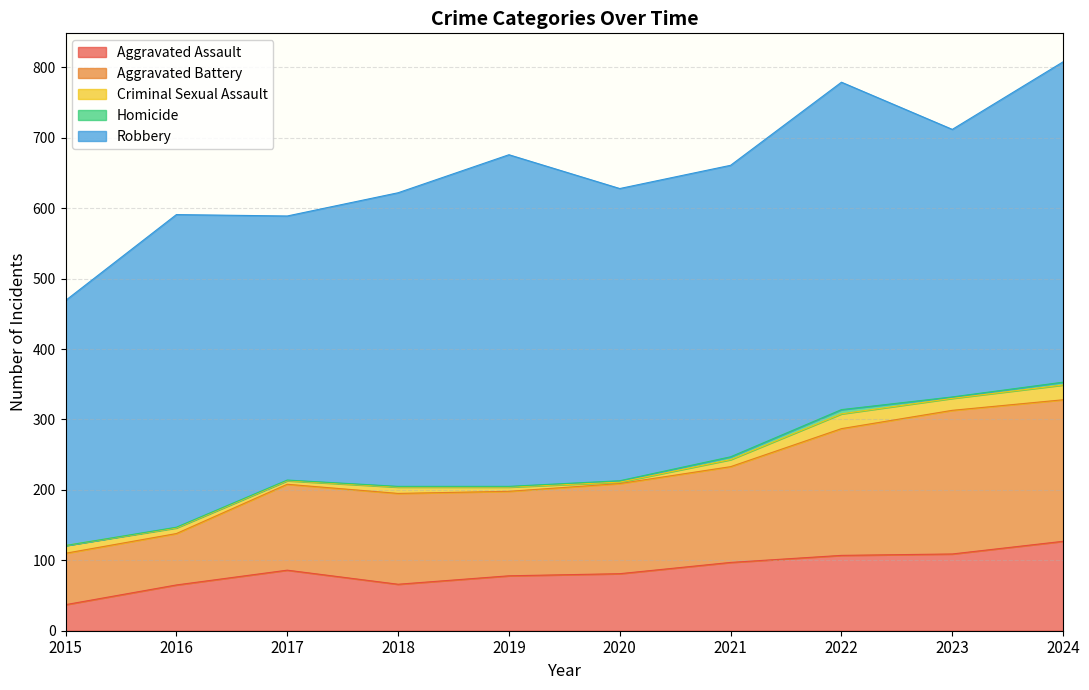

What are all the series names shown in the legend?

Aggravated Assault, Aggravated Battery, Criminal Sexual Assault, Homicide, Robbery